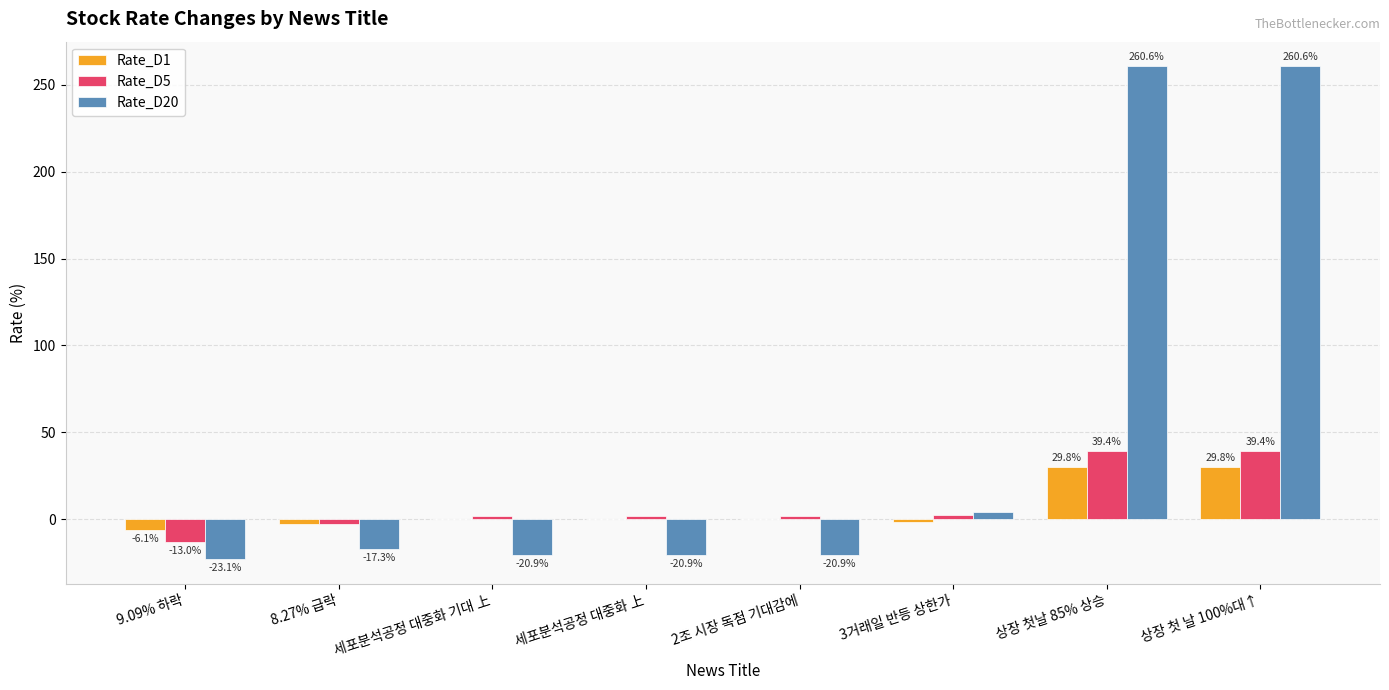

What is the maximum value shown in the chart?

260.6